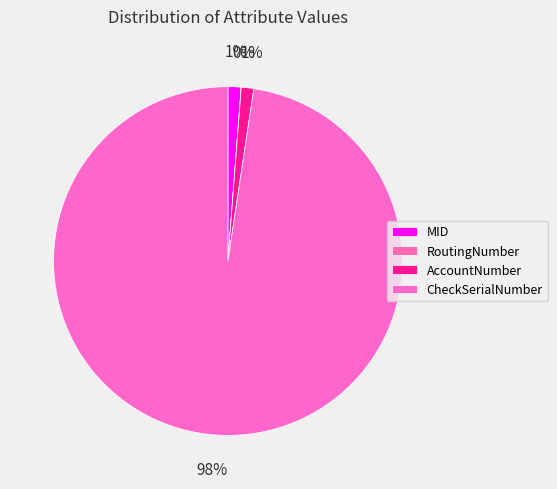

Approximately how many times larger is the value at AccountNumber compared to MID?

1.0